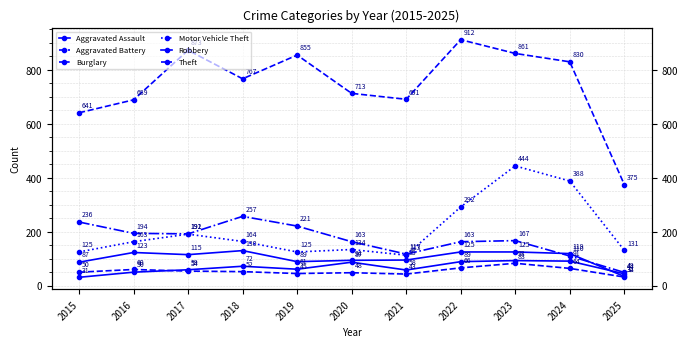

At which category is the sum across all series the highest?

2023